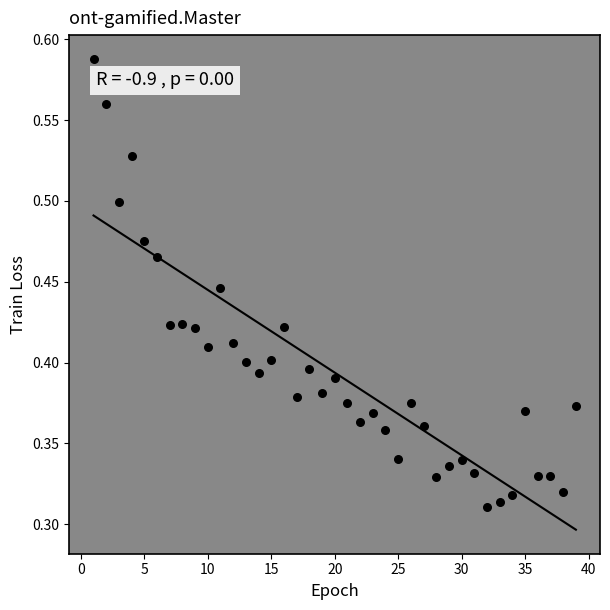

What is the range of X values (max minus min)?

38.0